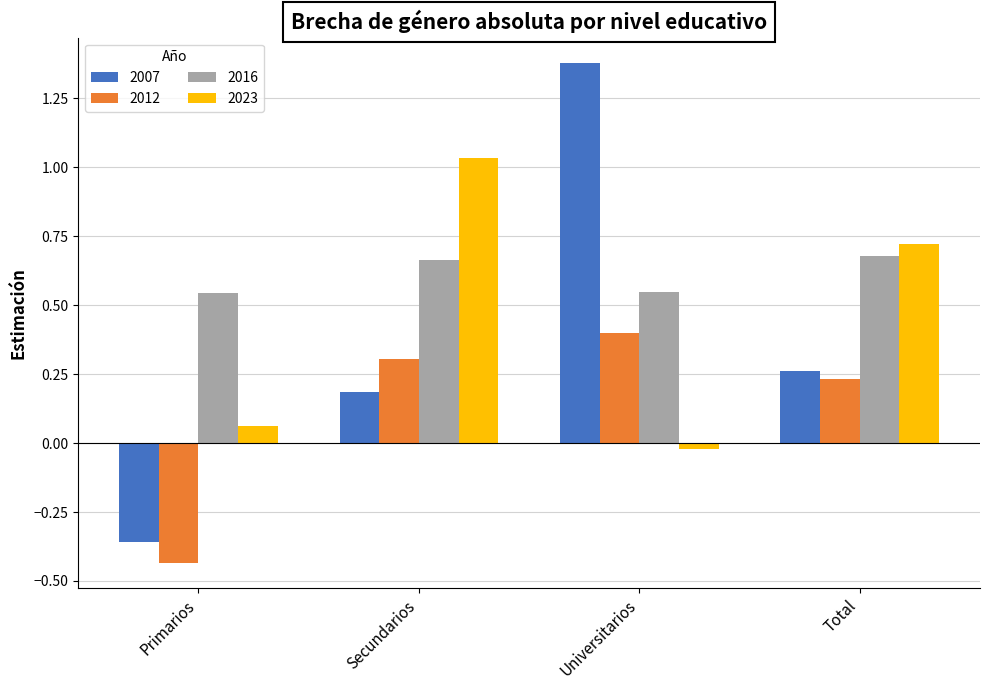

How many groups of bars are there?

4